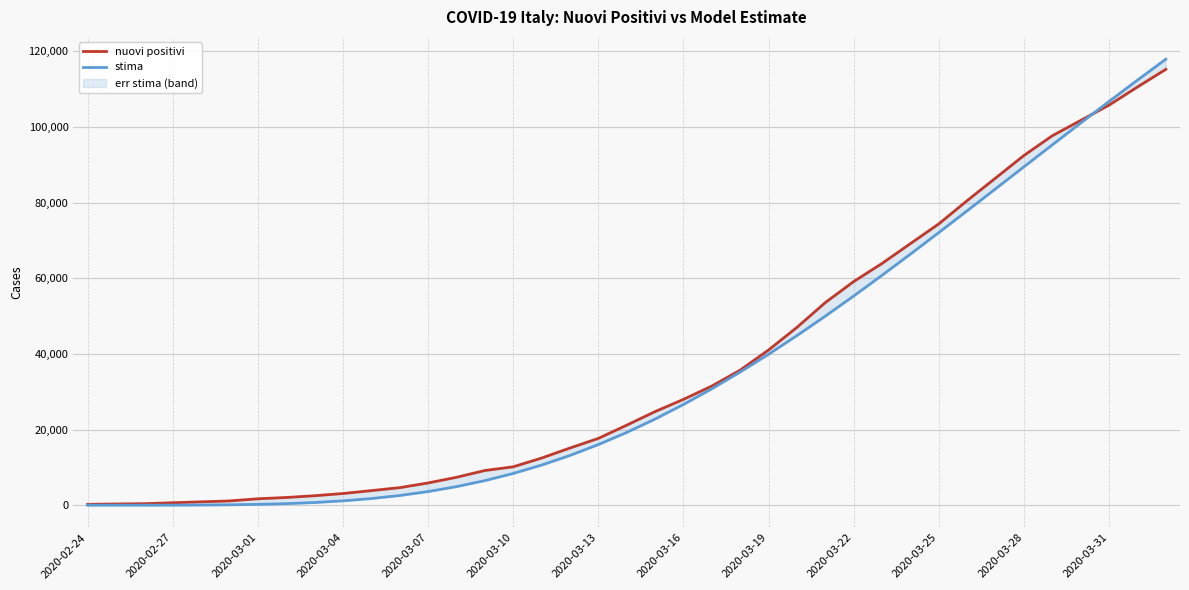

How many intersections are there between nuovi positivi and stima?

1